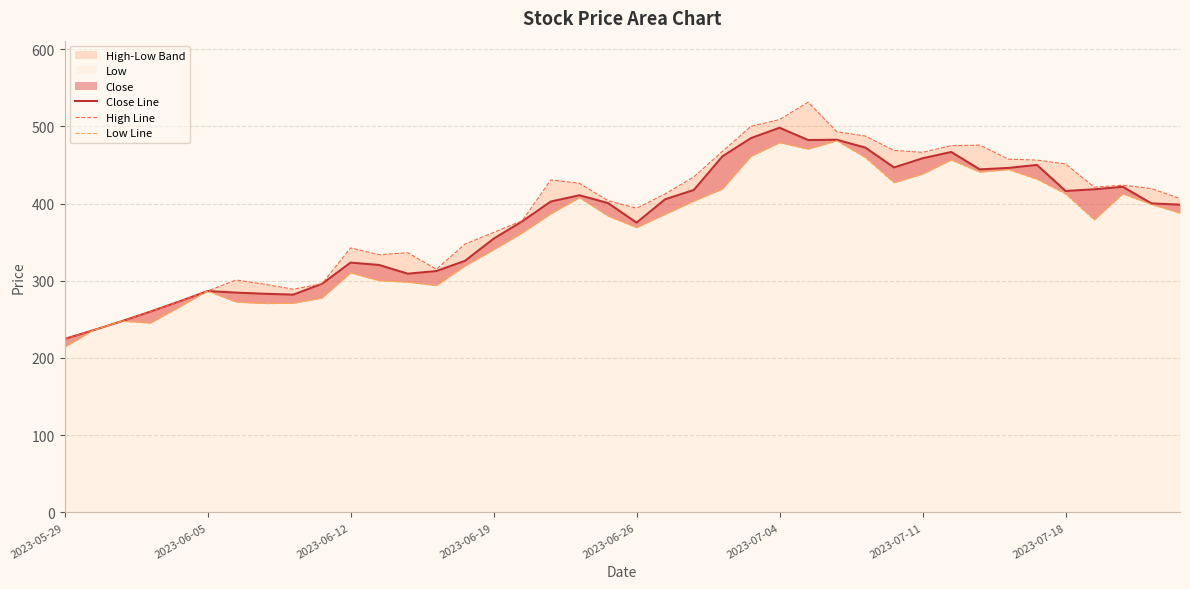

What is the sum of the Close Line values at 33 and 35?

862.4